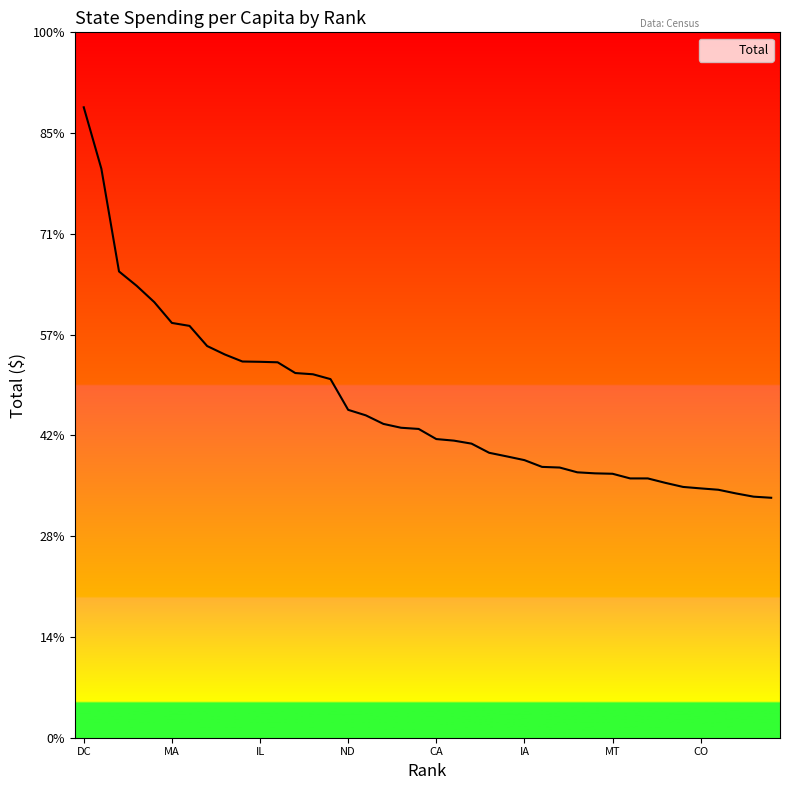

Is this an area chart (filled region under the line)?

Yes